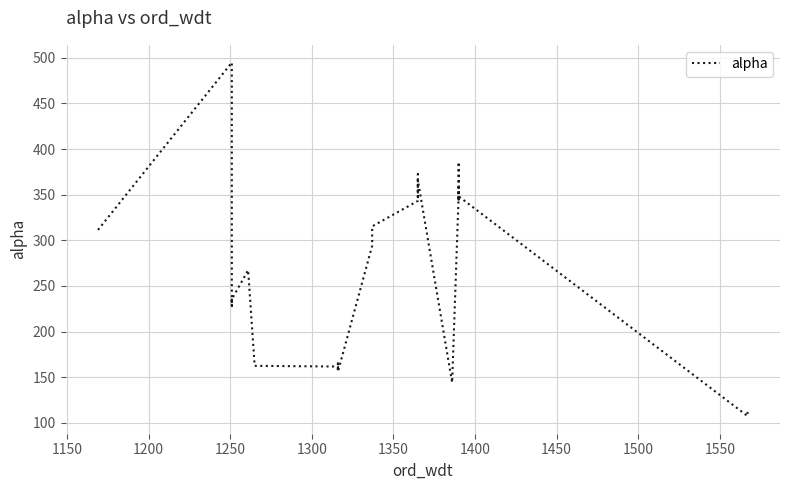

What is the difference between the second highest and second lowest values?

365.0